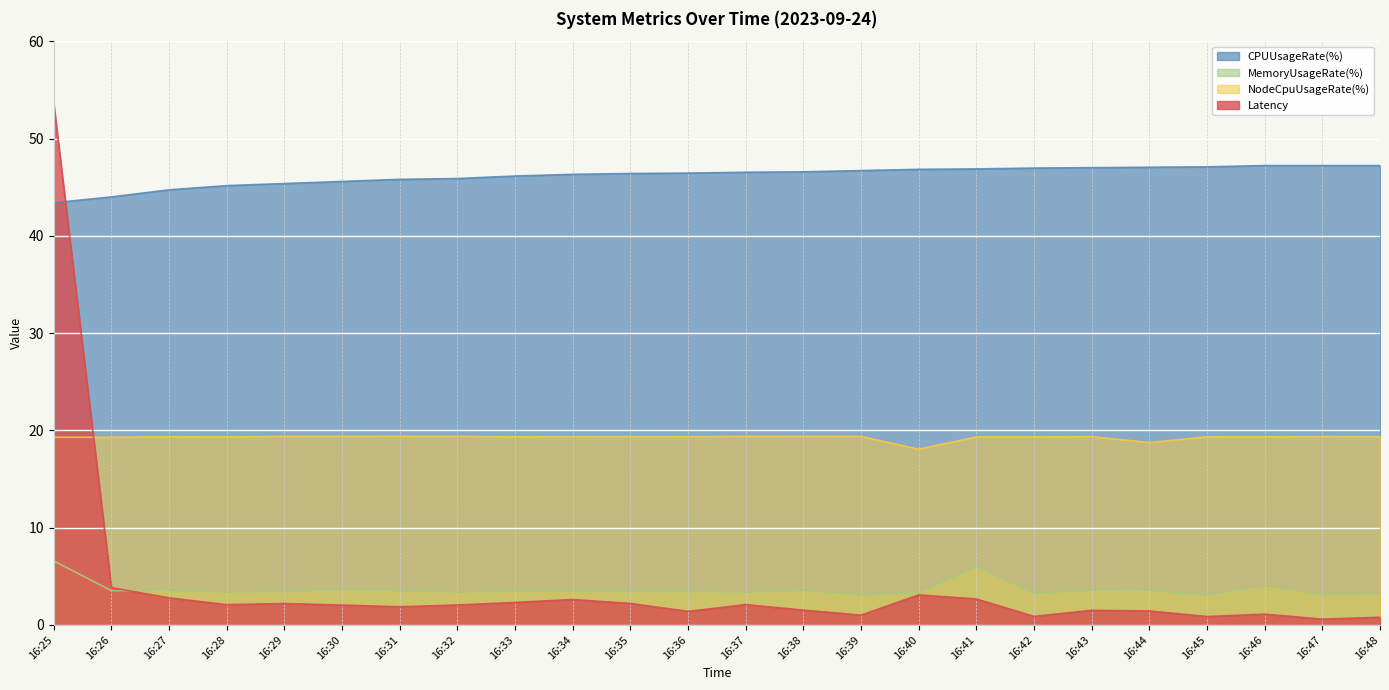

At how many categories does at least one series exceed 37?

24